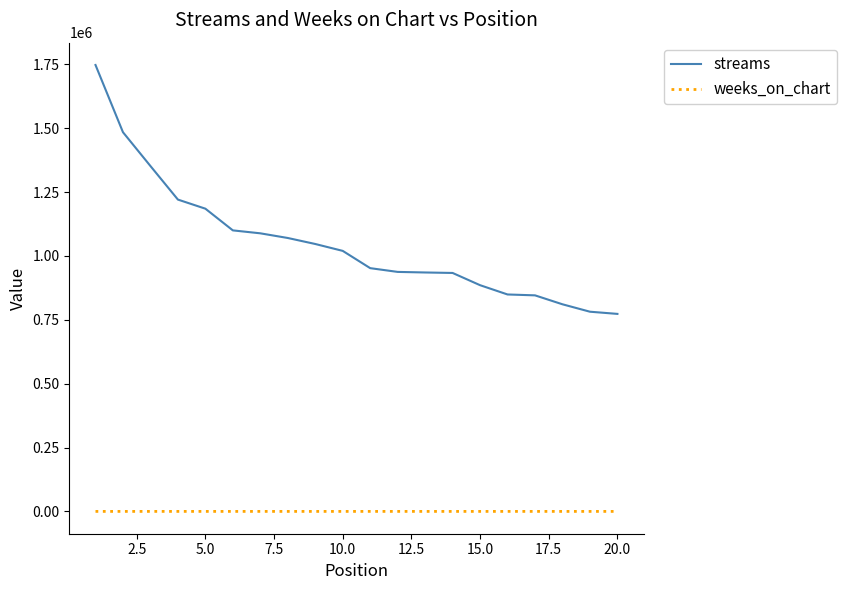

What is the average value of the weeks_on_chart series?

13